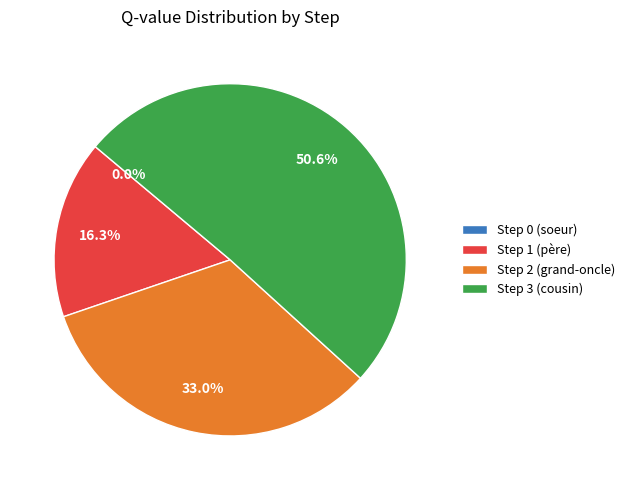

The Step 0 (soeur) slice represents 12% of the pie. True or false?

False